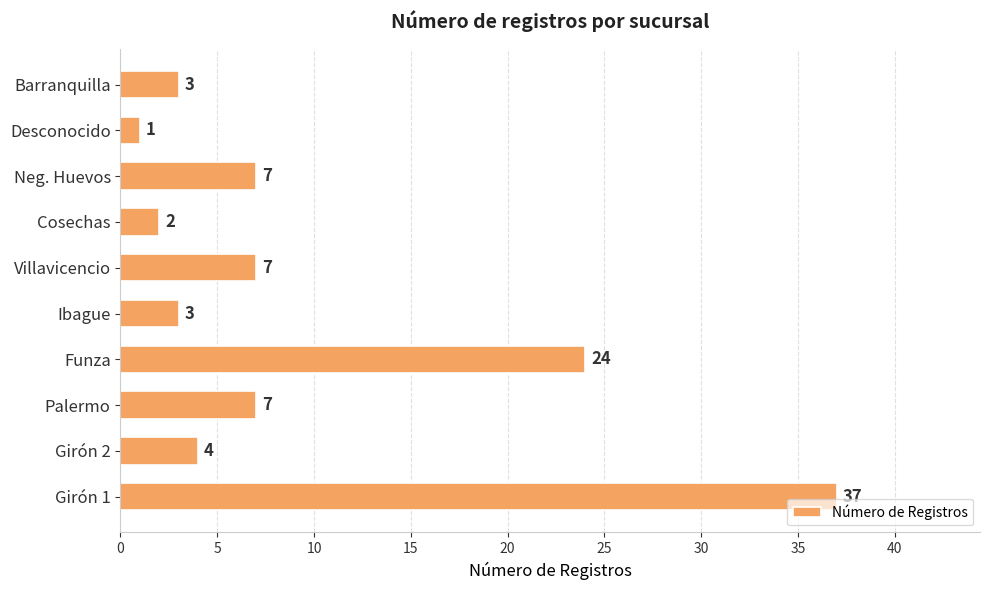

The value at Girón 1 is 37. True or false?

True